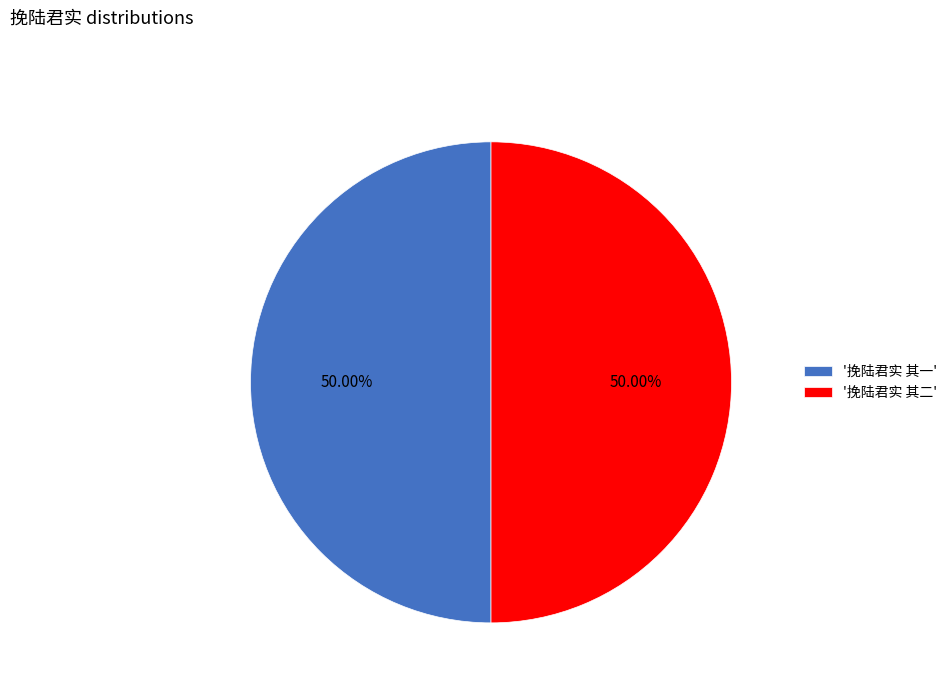

Do '挽陆君实 其一' and '挽陆君实 其二' together represent more than half of the pie?

Yes